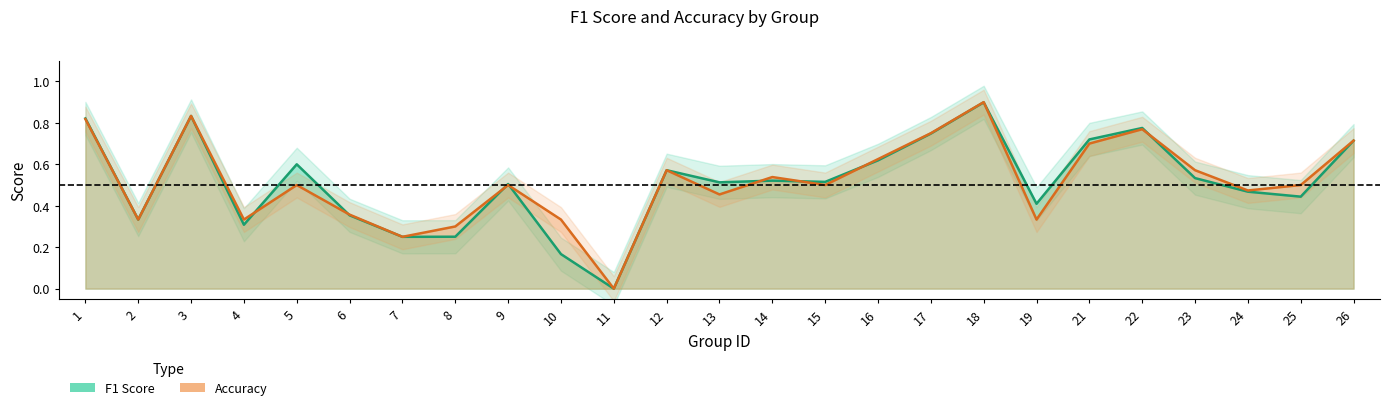

Which category has the lowest value across all series?

11